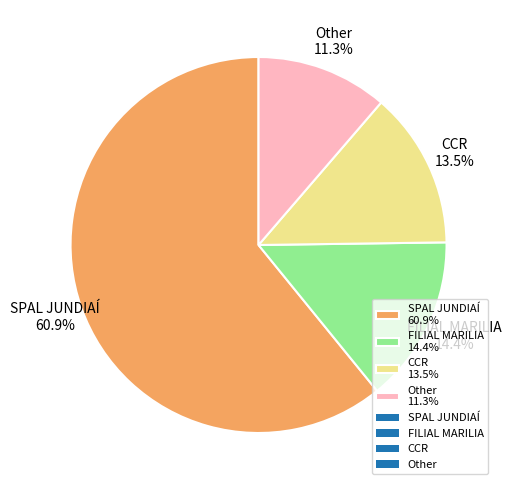

Which slice is the largest?

SPAL JUNDIAÍ